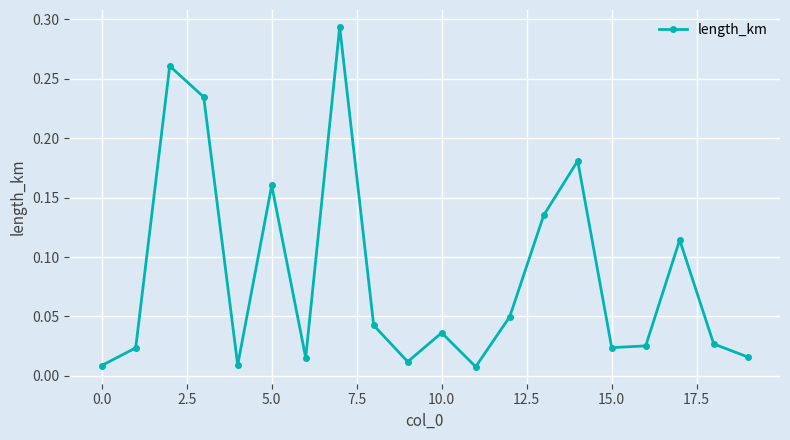

How many interior local valleys (lower than both neighbors) does the data have?

5